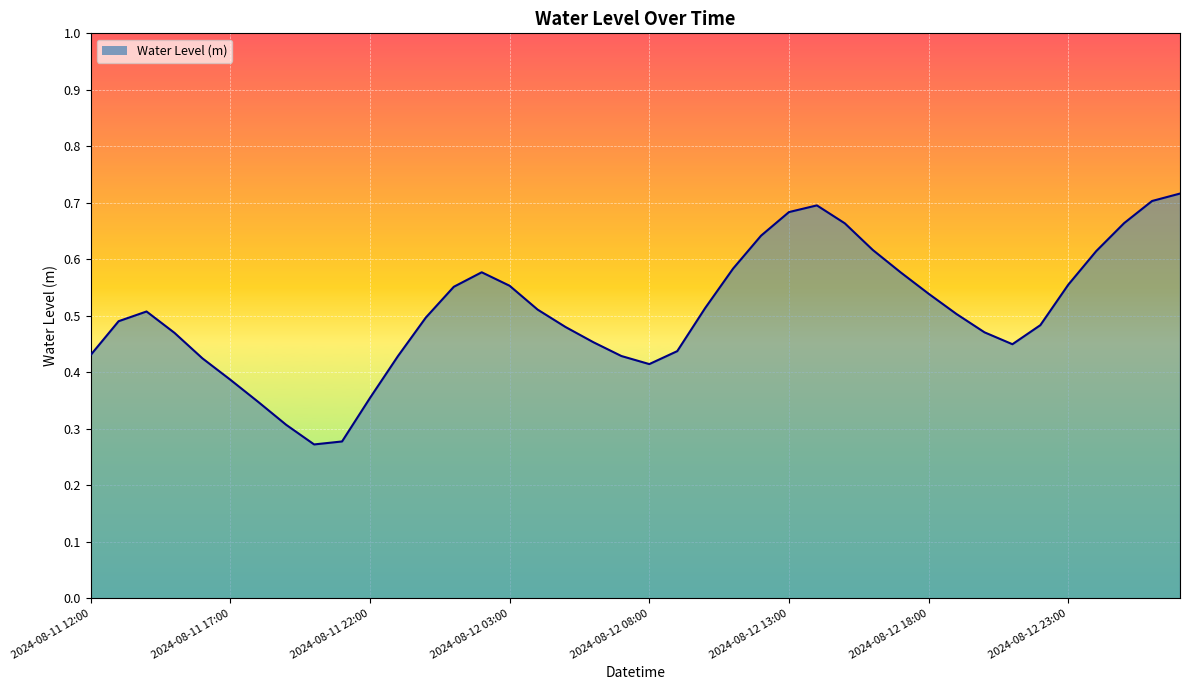

List the labels in order of value, largest first.

2024-08-13 03:00, 2024-08-13 02:00, 2024-08-12 14:00, 2024-08-12 13:00, 2024-08-13 01:00, 2024-08-12 15:00, 2024-08-12 12:00, 2024-08-12 16:00, 2024-08-13 00:00, 2024-08-12 11:00, 2024-08-12 02:00, 2024-08-12 17:00, 2024-08-12 23:00, 2024-08-12 03:00, 2024-08-12 01:00, 2024-08-12 18:00, 2024-08-12 10:00, 2024-08-12 04:00, 2024-08-11 14:00, 2024-08-12 19:00, 2024-08-12 00:00, 2024-08-11 13:00, 2024-08-12 22:00, 2024-08-12 05:00, 2024-08-12 20:00, 2024-08-11 15:00, 2024-08-12 06:00, 2024-08-12 21:00, 2024-08-12 09:00, 2024-08-11 12:00, 2024-08-12 07:00, 2024-08-11 23:00, 2024-08-11 16:00, 2024-08-12 08:00, 2024-08-11 17:00, 2024-08-11 22:00, 2024-08-11 18:00, 2024-08-11 19:00, 2024-08-11 21:00, 2024-08-11 20:00